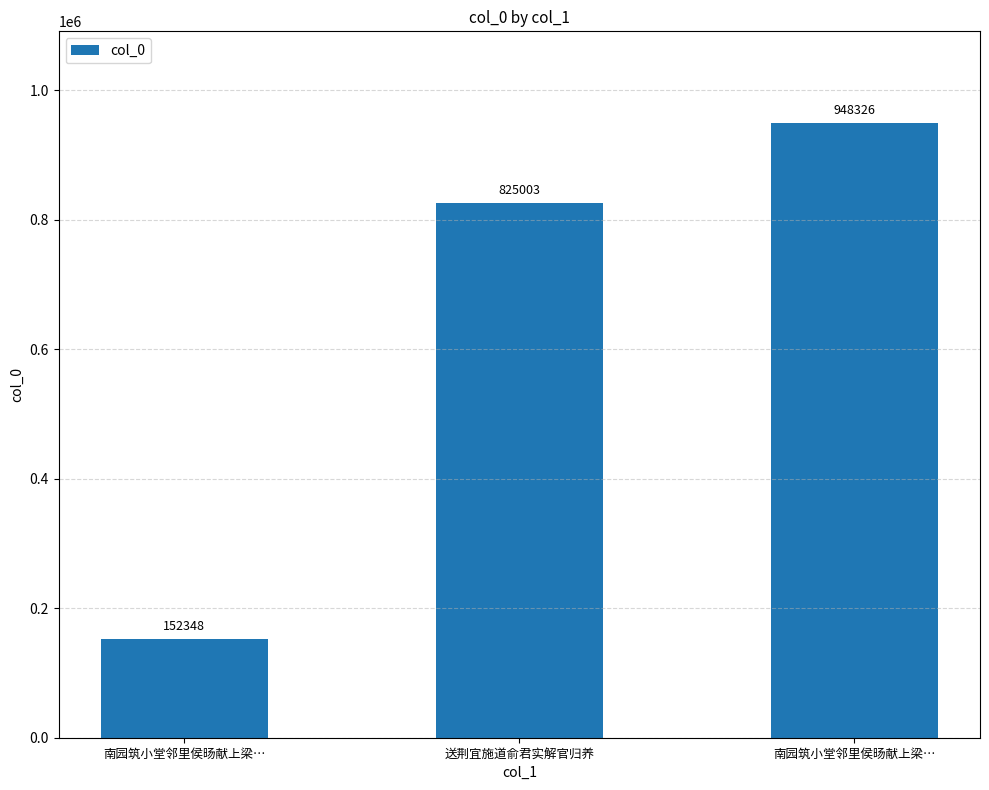

How many data points does each series have?

3